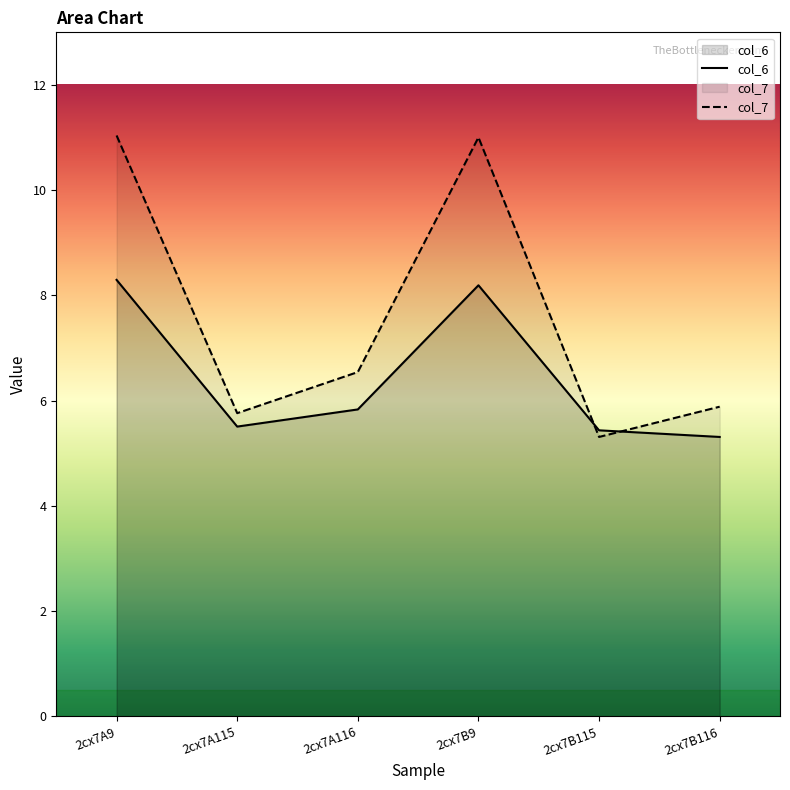

Between which two adjacent categories do col_6 and col_7 first intersect?

2cx7B9 and 2cx7B115